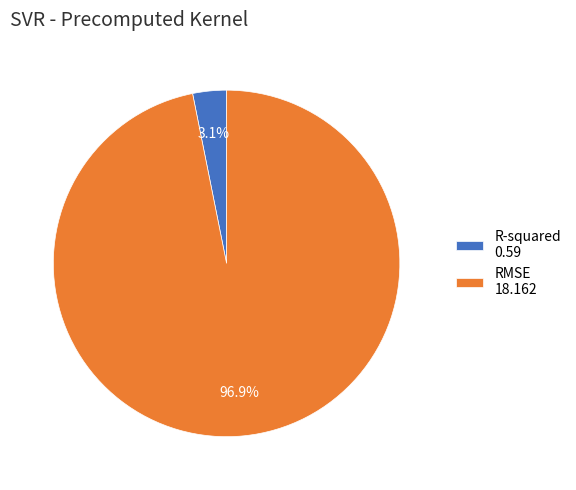

Between R-squared 0.59 and RMSE 18.162, which is larger?

RMSE 18.162